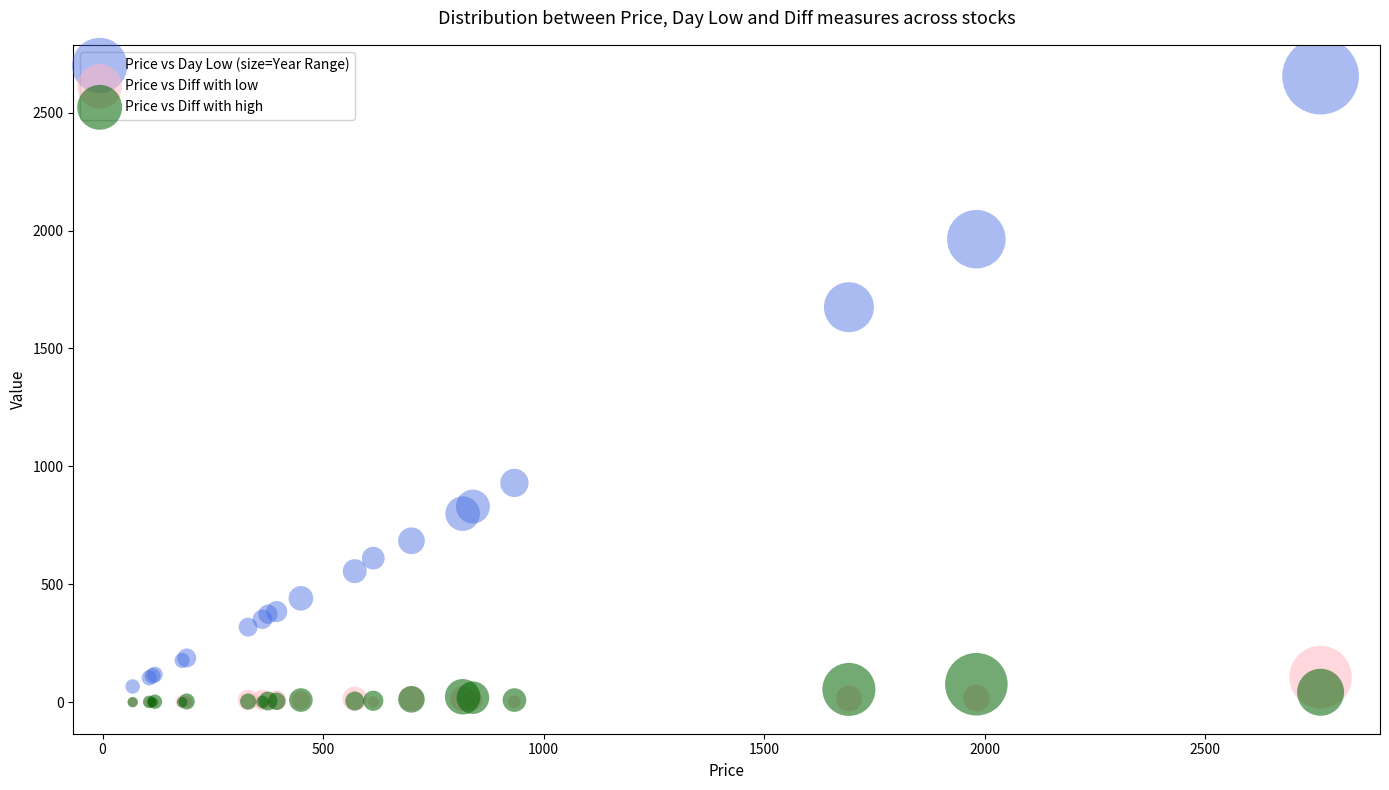

Across all series, what Y value is closest to 1327?

1675.0